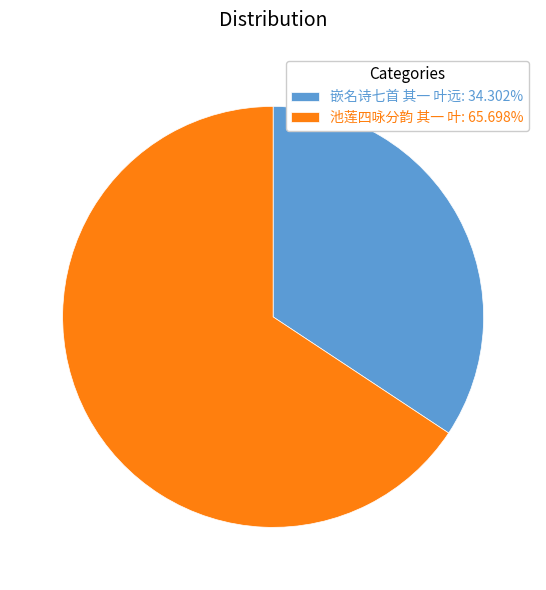

What is the smallest slice in the pie chart?

嵌名诗七首 其一 叶远